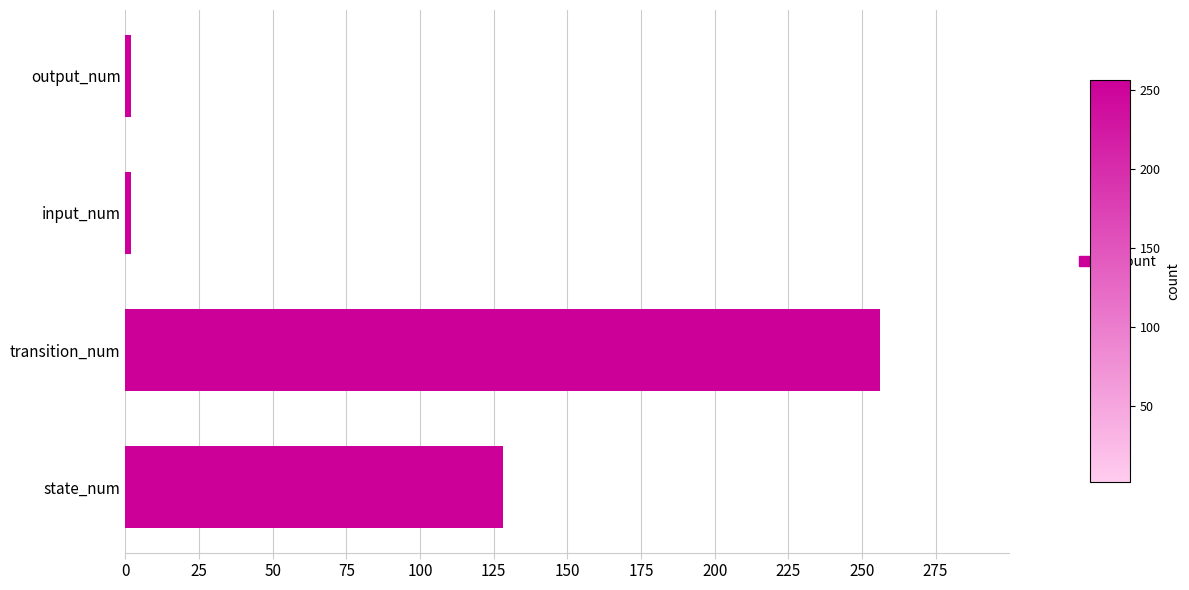

Between input_num and transition_num, which is larger?

transition_num